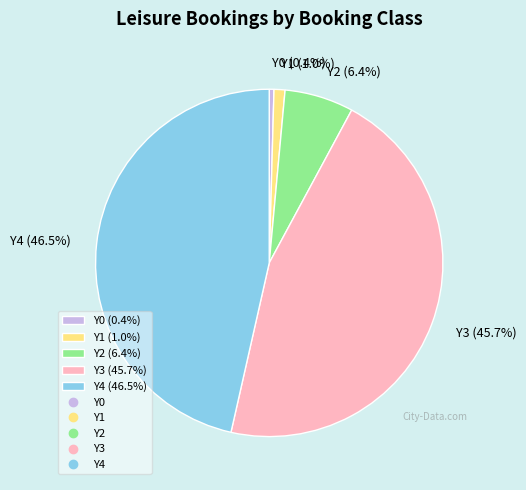

Does Y2 (6.4%) account for over 50% of the chart?

No